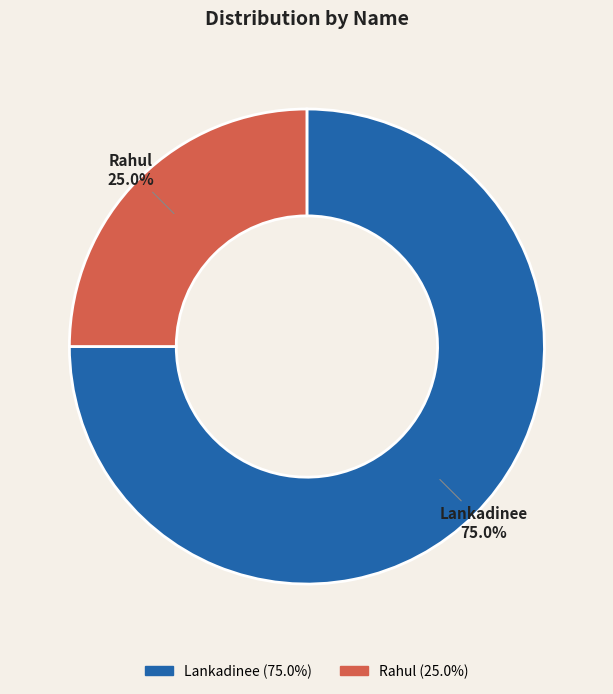

Which slice is the smallest?

Rahul